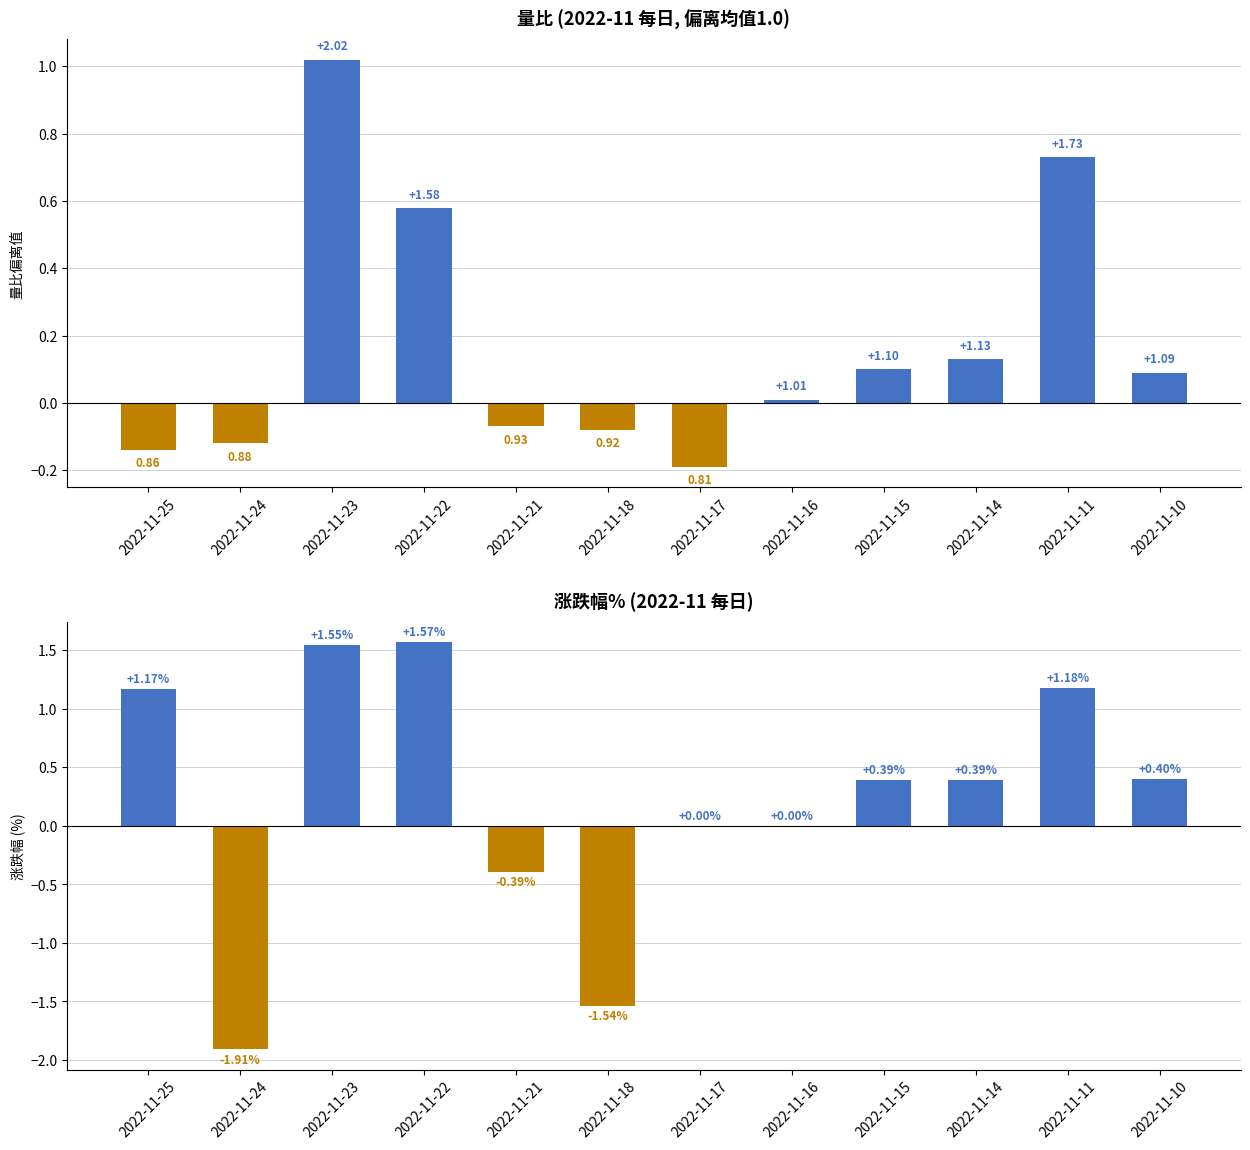

What is the smallest value displayed?

-1.9